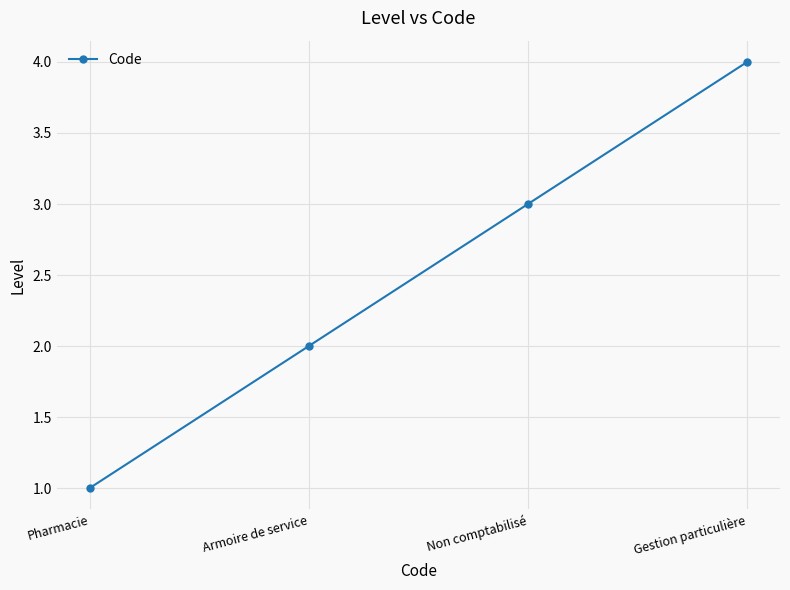

What value does the data have at Pharmacie?

1